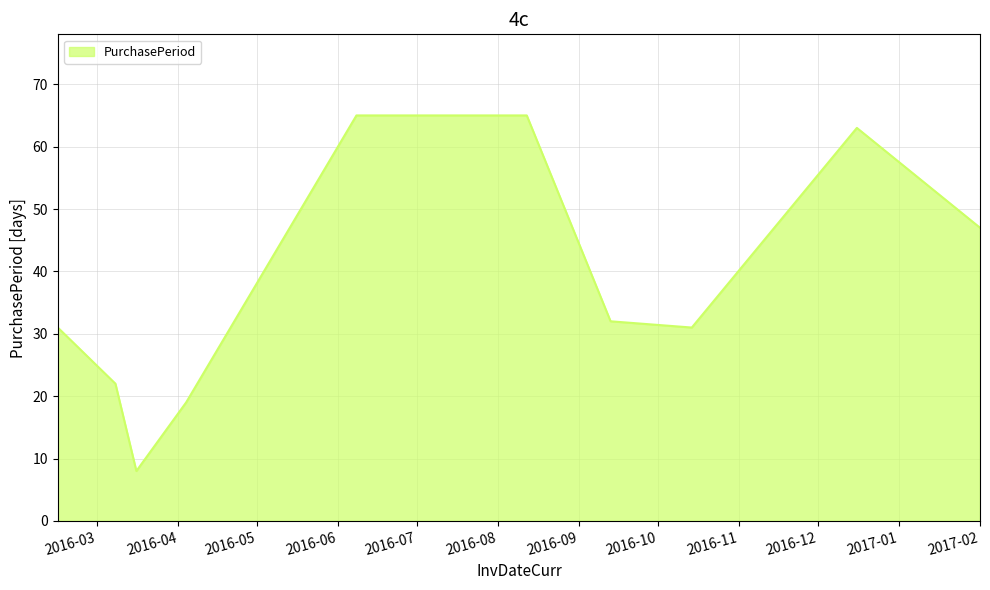

What is the difference between the maximum and minimum values?

57